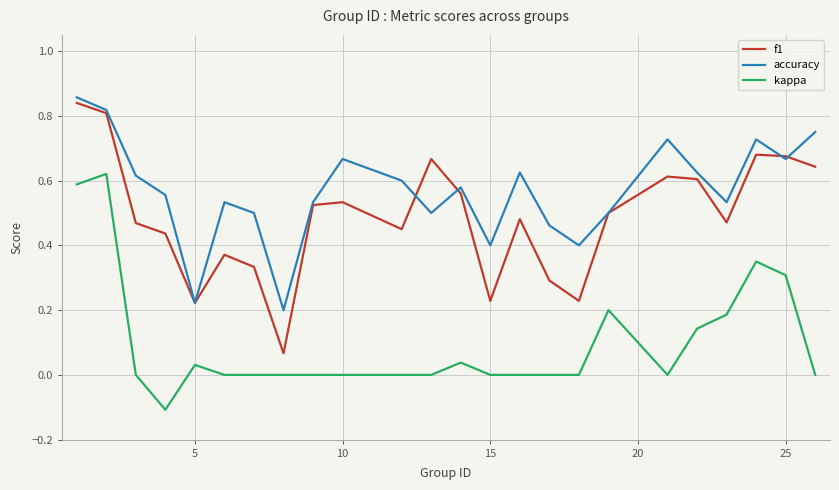

List the series in order of their overall mean, lowest first.

kappa, f1, accuracy